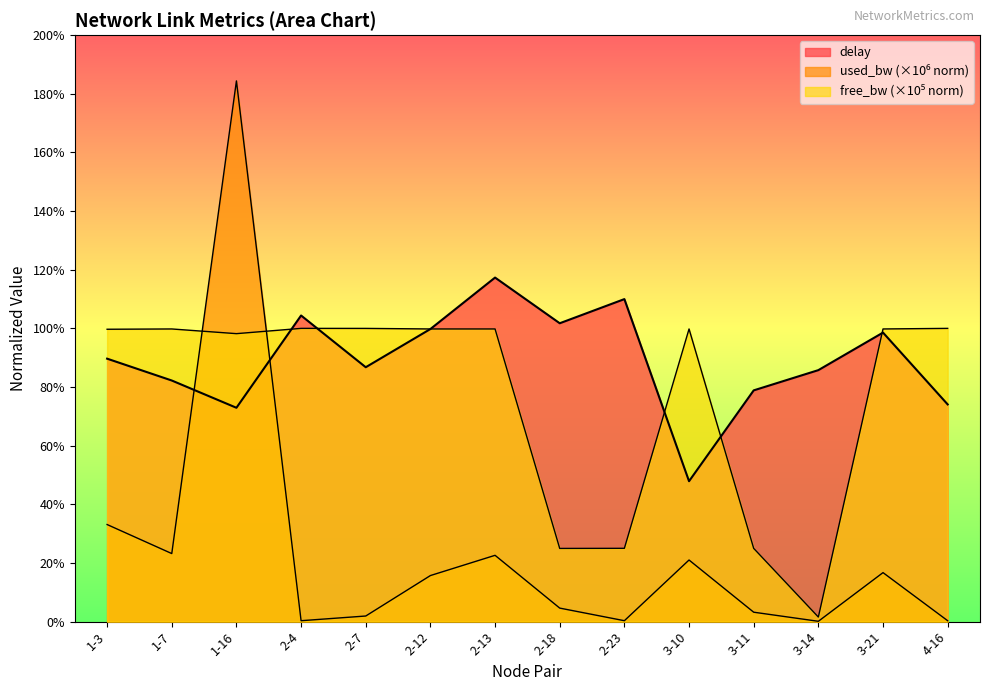

What are all the series names shown in the legend?

delay, free_bw_norm, used_bw_norm